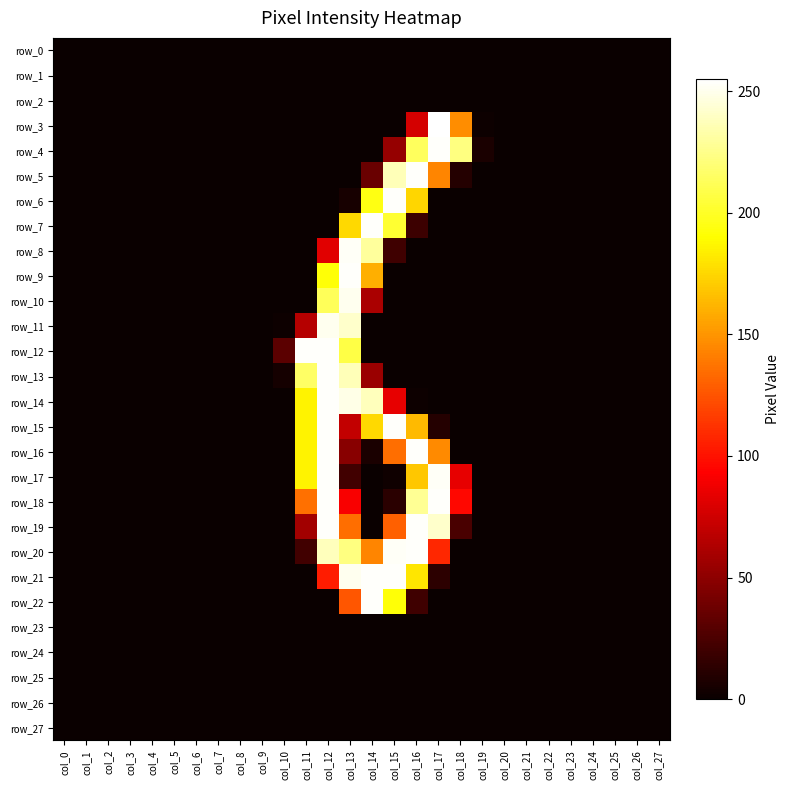

Reading left to right, transcribe all the data shown in this chart.

row_0: col_0=0	col_1=0	col_2=0	col_3=0	col_4=0	col_5=0	col_6=0	col_7=0	col_8=0	col_9=0	col_10=0	col_11=0	col_12=0	col_13=0	col_14=0	col_15=0	col_16=0	col_17=0	col_18=0	col_19=0	col_20=0	col_21=0	col_22=0	col_23=0	col_24=0	col_25=0	col_26=0	col_27=0
row_1: col_0=0	col_1=0	col_2=0	col_3=0	col_4=0	col_5=0	col_6=0	col_7=0	col_8=0	col_9=0	col_10=0	col_11=0	col_12=0	col_13=0	col_14=0	col_15=0	col_16=0	col_17=0	col_18=0	col_19=0	col_20=0	col_21=0	col_22=0	col_23=0	col_24=0	col_25=0	col_26=0	col_27=0
row_2: col_0=0	col_1=0	col_2=0	col_3=0	col_4=0	col_5=0	col_6=0	col_7=0	col_8=0	col_9=0	col_10=0	col_11=0	col_12=0	col_13=0	col_14=0	col_15=0	col_16=0	col_17=0	col_18=0	col_19=0	col_20=0	col_21=0	col_22=0	col_23=0	col_24=0	col_25=0	col_26=0	col_27=0
row_3: col_0=0	col_1=0	col_2=0	col_3=0	col_4=0	col_5=0	col_6=0	col_7=0	col_8=0	col_9=0	col_10=0	col_11=0	col_12=0	col_13=0	col_14=0	col_15=0	col_16=77	col_17=255	col_18=147	col_19=1	col_20=0	col_21=0	col_22=0	col_23=0	col_24=0	col_25=0	col_26=0	col_27=0
row_4: col_0=0	col_1=0	col_2=0	col_3=0	col_4=0	col_5=0	col_6=0	col_7=0	col_8=0	col_9=0	col_10=0	col_11=0	col_12=0	col_13=0	col_14=0	col_15=53	col_16=214	col_17=254	col_18=223	col_19=6	col_20=0	col_21=0	col_22=0	col_23=0	col_24=0	col_25=0	col_26=0	col_27=0
row_5: col_0=0	col_1=0	col_2=0	col_3=0	col_4=0	col_5=0	col_6=0	col_7=0	col_8=0	col_9=0	col_10=0	col_11=0	col_12=0	col_13=0	col_14=36	col_15=237	col_16=254	col_17=144	col_18=10	col_19=0	col_20=0	col_21=0	col_22=0	col_23=0	col_24=0	col_25=0	col_26=0	col_27=0
row_6: col_0=0	col_1=0	col_2=0	col_3=0	col_4=0	col_5=0	col_6=0	col_7=0	col_8=0	col_9=0	col_10=0	col_11=0	col_12=0	col_13=5	col_14=195	col_15=254	col_16=175	col_17=0	col_18=0	col_19=0	col_20=0	col_21=0	col_22=0	col_23=0	col_24=0	col_25=0	col_26=0	col_27=0
row_7: col_0=0	col_1=0	col_2=0	col_3=0	col_4=0	col_5=0	col_6=0	col_7=0	col_8=0	col_9=0	col_10=0	col_11=0	col_12=0	col_13=176	col_14=254	col_15=203	col_16=19	col_17=0	col_18=0	col_19=0	col_20=0	col_21=0	col_22=0	col_23=0	col_24=0	col_25=0	col_26=0	col_27=0
row_8: col_0=0	col_1=0	col_2=0	col_3=0	col_4=0	col_5=0	col_6=0	col_7=0	col_8=0	col_9=0	col_10=0	col_11=0	col_12=82	col_13=253	col_14=230	col_15=20	col_16=0	col_17=0	col_18=0	col_19=0	col_20=0	col_21=0	col_22=0	col_23=0	col_24=0	col_25=0	col_26=0	col_27=0
row_9: col_0=0	col_1=0	col_2=0	col_3=0	col_4=0	col_5=0	col_6=0	col_7=0	col_8=0	col_9=0	col_10=0	col_11=0	col_12=192	col_13=254	col_14=160	col_15=0	col_16=0	col_17=0	col_18=0	col_19=0	col_20=0	col_21=0	col_22=0	col_23=0	col_24=0	col_25=0	col_26=0	col_27=0
row_10: col_0=0	col_1=0	col_2=0	col_3=0	col_4=0	col_5=0	col_6=0	col_7=0	col_8=0	col_9=0	col_10=0	col_11=0	col_12=213	col_13=251	col_14=61	col_15=0	col_16=0	col_17=0	col_18=0	col_19=0	col_20=0	col_21=0	col_22=0	col_23=0	col_24=0	col_25=0	col_26=0	col_27=0
row_11: col_0=0	col_1=0	col_2=0	col_3=0	col_4=0	col_5=0	col_6=0	col_7=0	col_8=0	col_9=0	col_10=1	col_11=65	col_12=251	col_13=242	col_14=0	col_15=0	col_16=0	col_17=0	col_18=0	col_19=0	col_20=0	col_21=0	col_22=0	col_23=0	col_24=0	col_25=0	col_26=0	col_27=0
row_12: col_0=0	col_1=0	col_2=0	col_3=0	col_4=0	col_5=0	col_6=0	col_7=0	col_8=0	col_9=0	col_10=31	col_11=254	col_12=254	col_13=208	col_14=0	col_15=0	col_16=0	col_17=0	col_18=0	col_19=0	col_20=0	col_21=0	col_22=0	col_23=0	col_24=0	col_25=0	col_26=0	col_27=0
row_13: col_0=0	col_1=0	col_2=0	col_3=0	col_4=0	col_5=0	col_6=0	col_7=0	col_8=0	col_9=0	col_10=4	col_11=216	col_12=254	col_13=237	col_14=55	col_15=0	col_16=0	col_17=0	col_18=0	col_19=0	col_20=0	col_21=0	col_22=0	col_23=0	col_24=0	col_25=0	col_26=0	col_27=0
row_14: col_0=0	col_1=0	col_2=0	col_3=0	col_4=0	col_5=0	col_6=0	col_7=0	col_8=0	col_9=0	col_10=0	col_11=186	col_12=254	col_13=249	col_14=238	col_15=84	col_16=1	col_17=0	col_18=0	col_19=0	col_20=0	col_21=0	col_22=0	col_23=0	col_24=0	col_25=0	col_26=0	col_27=0
row_15: col_0=0	col_1=0	col_2=0	col_3=0	col_4=0	col_5=0	col_6=0	col_7=0	col_8=0	col_9=0	col_10=0	col_11=186	col_12=254	col_13=70	col_14=176	col_15=254	col_16=164	col_17=10	col_18=0	col_19=0	col_20=0	col_21=0	col_22=0	col_23=0	col_24=0	col_25=0	col_26=0	col_27=0
row_16: col_0=0	col_1=0	col_2=0	col_3=0	col_4=0	col_5=0	col_6=0	col_7=0	col_8=0	col_9=0	col_10=0	col_11=186	col_12=254	col_13=48	col_14=6	col_15=135	col_16=254	col_17=146	col_18=0	col_19=0	col_20=0	col_21=0	col_22=0	col_23=0	col_24=0	col_25=0	col_26=0	col_27=0
row_17: col_0=0	col_1=0	col_2=0	col_3=0	col_4=0	col_5=0	col_6=0	col_7=0	col_8=0	col_9=0	col_10=0	col_11=186	col_12=254	col_13=21	col_14=0	col_15=2	col_16=169	col_17=253	col_18=84	col_19=0	col_20=0	col_21=0	col_22=0	col_23=0	col_24=0	col_25=0	col_26=0	col_27=0
row_18: col_0=0	col_1=0	col_2=0	col_3=0	col_4=0	col_5=0	col_6=0	col_7=0	col_8=0	col_9=0	col_10=0	col_11=136	col_12=254	col_13=91	col_14=0	col_15=12	col_16=228	col_17=254	col_18=96	col_19=0	col_20=0	col_21=0	col_22=0	col_23=0	col_24=0	col_25=0	col_26=0	col_27=0
row_19: col_0=0	col_1=0	col_2=0	col_3=0	col_4=0	col_5=0	col_6=0	col_7=0	col_8=0	col_9=0	col_10=0	col_11=58	col_12=254	col_13=135	col_14=0	col_15=130	col_16=254	col_17=242	col_18=24	col_19=0	col_20=0	col_21=0	col_22=0	col_23=0	col_24=0	col_25=0	col_26=0	col_27=0
row_20: col_0=0	col_1=0	col_2=0	col_3=0	col_4=0	col_5=0	col_6=0	col_7=0	col_8=0	col_9=0	col_10=0	col_11=21	col_12=238	col_13=223	col_14=144	col_15=253	col_16=254	col_17=108	col_18=0	col_19=0	col_20=0	col_21=0	col_22=0	col_23=0	col_24=0	col_25=0	col_26=0	col_27=0
row_21: col_0=0	col_1=0	col_2=0	col_3=0	col_4=0	col_5=0	col_6=0	col_7=0	col_8=0	col_9=0	col_10=0	col_11=0	col_12=104	col_13=251	col_14=254	col_15=254	col_16=181	col_17=13	col_18=0	col_19=0	col_20=0	col_21=0	col_22=0	col_23=0	col_24=0	col_25=0	col_26=0	col_27=0
row_22: col_0=0	col_1=0	col_2=0	col_3=0	col_4=0	col_5=0	col_6=0	col_7=0	col_8=0	col_9=0	col_10=0	col_11=0	col_12=0	col_13=126	col_14=254	col_15=192	col_16=20	col_17=0	col_18=0	col_19=0	col_20=0	col_21=0	col_22=0	col_23=0	col_24=0	col_25=0	col_26=0	col_27=0
row_23: col_0=0	col_1=0	col_2=0	col_3=0	col_4=0	col_5=0	col_6=0	col_7=0	col_8=0	col_9=0	col_10=0	col_11=0	col_12=0	col_13=0	col_14=0	col_15=0	col_16=0	col_17=0	col_18=0	col_19=0	col_20=0	col_21=0	col_22=0	col_23=0	col_24=0	col_25=0	col_26=0	col_27=0
row_24: col_0=0	col_1=0	col_2=0	col_3=0	col_4=0	col_5=0	col_6=0	col_7=0	col_8=0	col_9=0	col_10=0	col_11=0	col_12=0	col_13=0	col_14=0	col_15=0	col_16=0	col_17=0	col_18=0	col_19=0	col_20=0	col_21=0	col_22=0	col_23=0	col_24=0	col_25=0	col_26=0	col_27=0
row_25: col_0=0	col_1=0	col_2=0	col_3=0	col_4=0	col_5=0	col_6=0	col_7=0	col_8=0	col_9=0	col_10=0	col_11=0	col_12=0	col_13=0	col_14=0	col_15=0	col_16=0	col_17=0	col_18=0	col_19=0	col_20=0	col_21=0	col_22=0	col_23=0	col_24=0	col_25=0	col_26=0	col_27=0
row_26: col_0=0	col_1=0	col_2=0	col_3=0	col_4=0	col_5=0	col_6=0	col_7=0	col_8=0	col_9=0	col_10=0	col_11=0	col_12=0	col_13=0	col_14=0	col_15=0	col_16=0	col_17=0	col_18=0	col_19=0	col_20=0	col_21=0	col_22=0	col_23=0	col_24=0	col_25=0	col_26=0	col_27=0
row_27: col_0=0	col_1=0	col_2=0	col_3=0	col_4=0	col_5=0	col_6=0	col_7=0	col_8=0	col_9=0	col_10=0	col_11=0	col_12=0	col_13=0	col_14=0	col_15=0	col_16=0	col_17=0	col_18=0	col_19=0	col_20=0	col_21=0	col_22=0	col_23=0	col_24=0	col_25=0	col_26=0	col_27=0